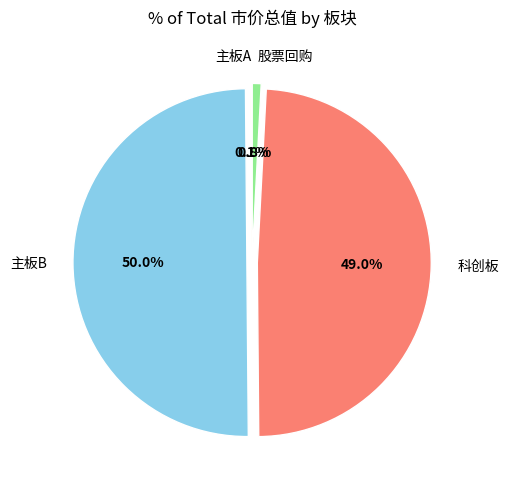

How much of the chart is everything except 股票回购?

99.2%